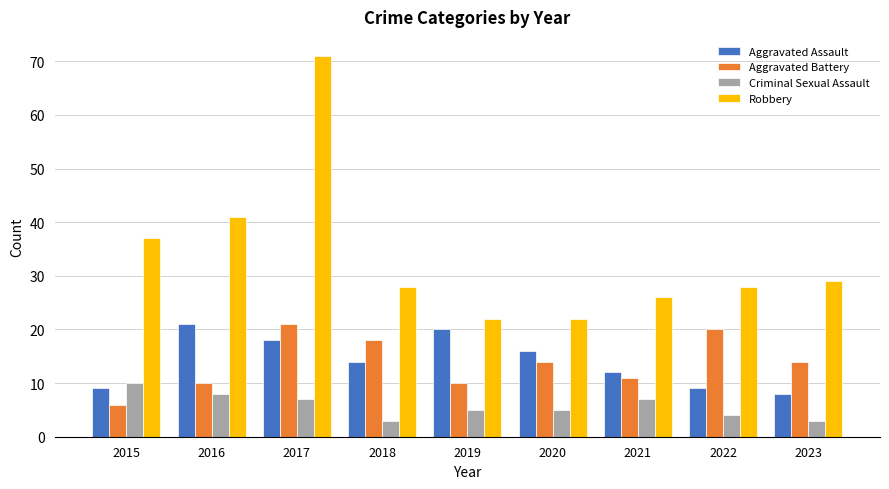

What is the minimum value for Criminal Sexual Assault?

3